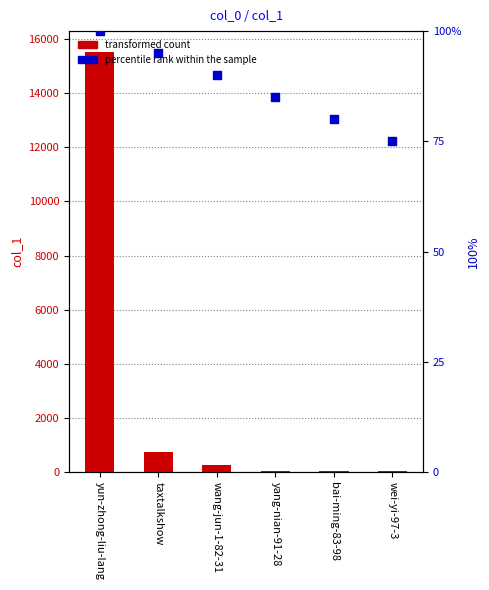

At how many categories does at least one series exceed 5311?

1